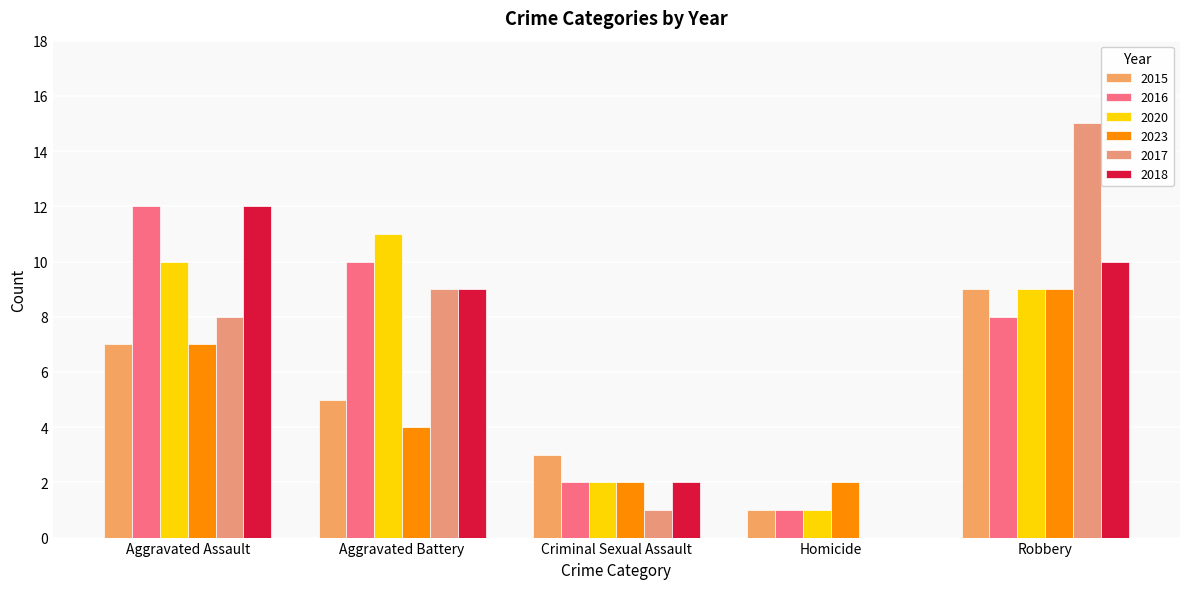

How many series are shown in this chart?

6